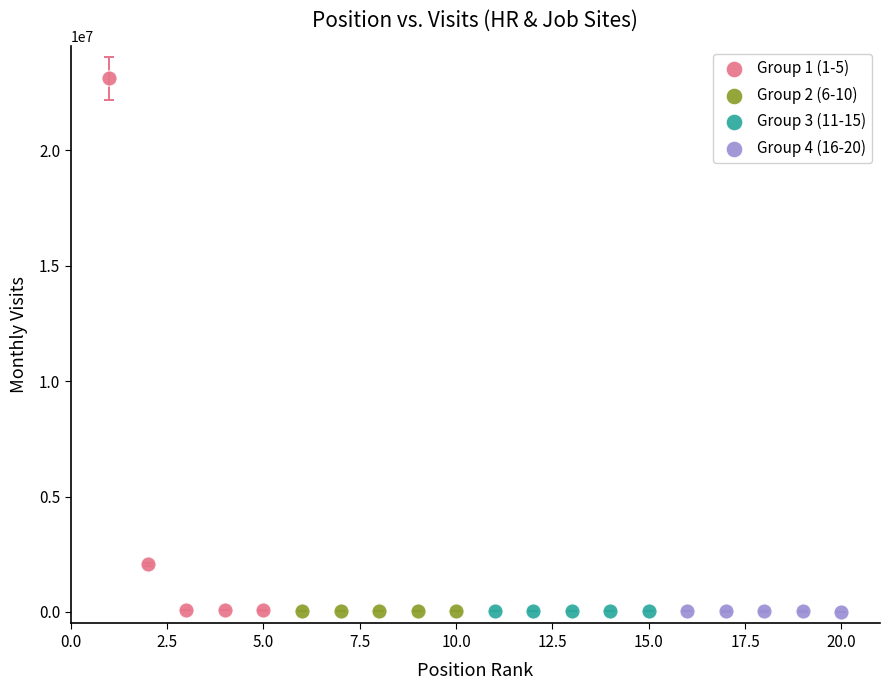

Which series has the largest Y range (max minus min)?

Group 1 (1-5)